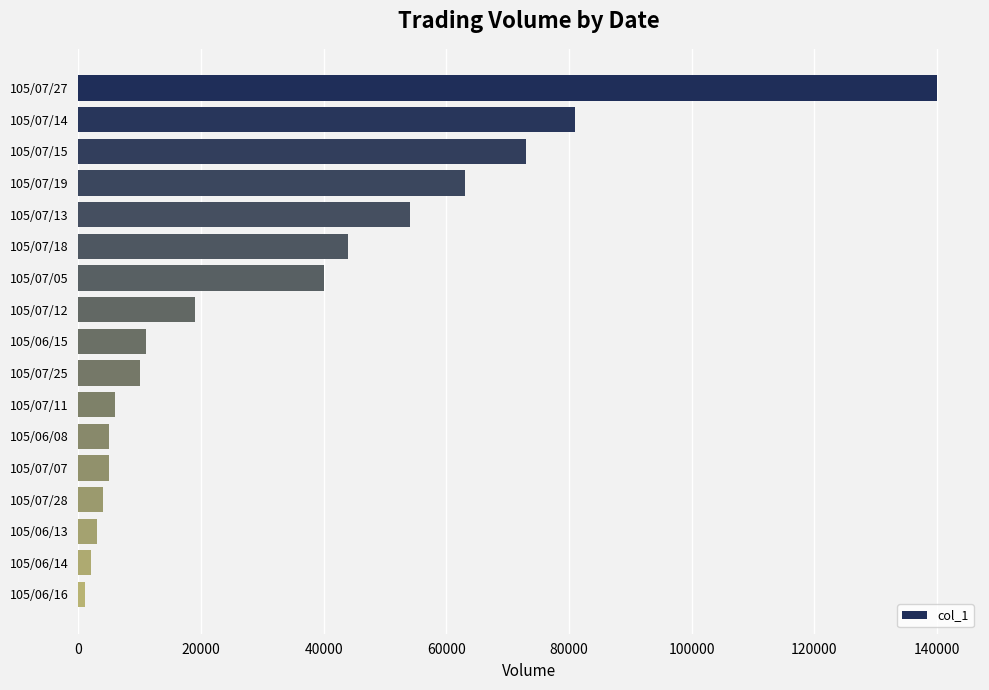

What is the label of the 13th bar from the bottom?

105/07/13